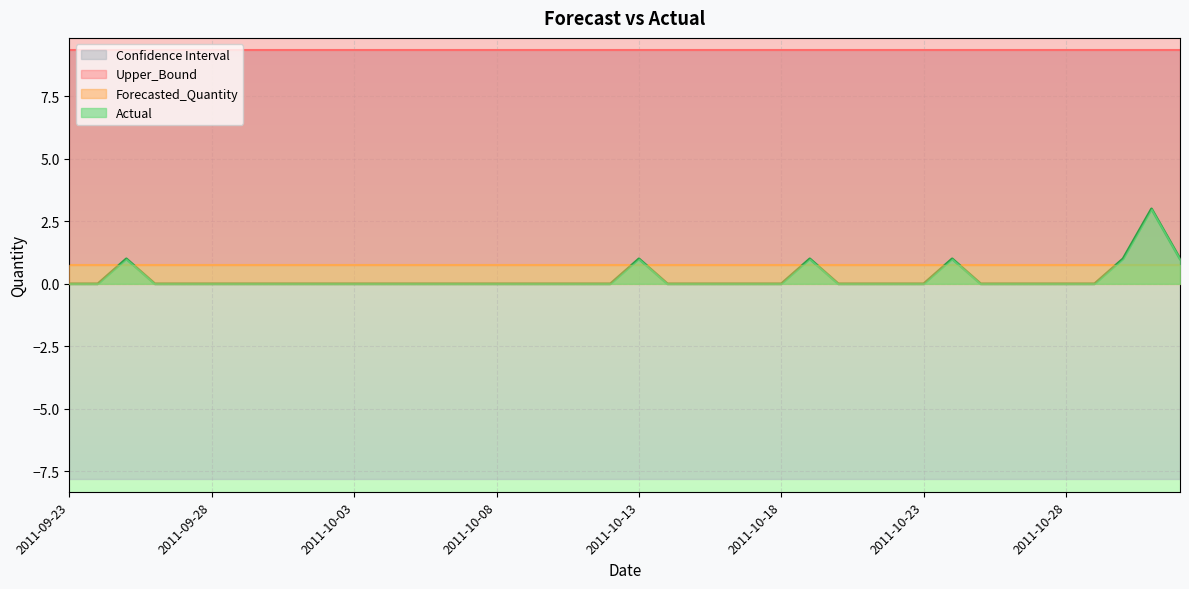

How many lines are shown in the chart?

4